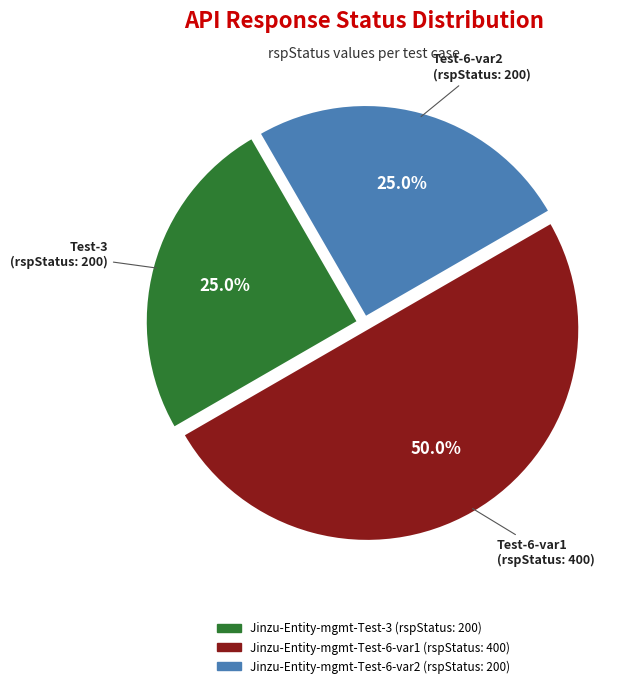

Does Jinzu-Entity-mgmt-Test-3 represent more than half of the total?

No